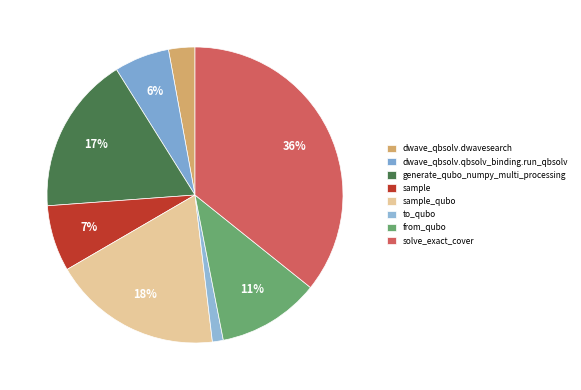

What percentage is NOT represented by dwave_qbsolv.dwavesearch?

97.1%